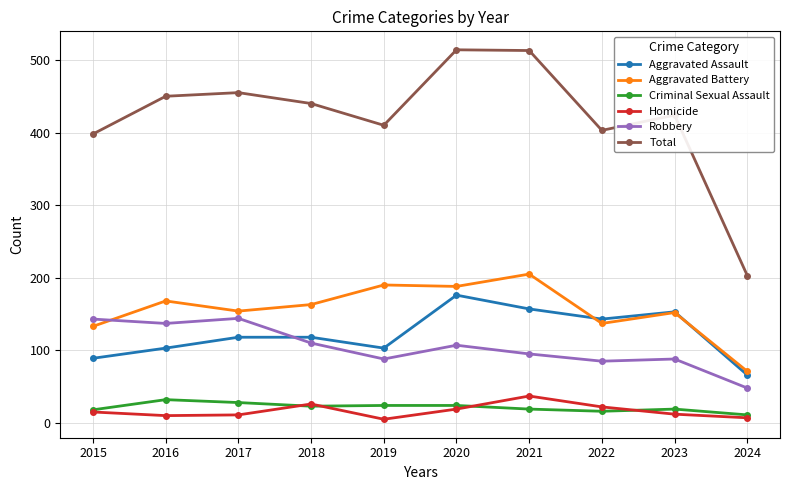

What are all the series names shown in the legend?

Aggravated Assault, Aggravated Battery, Criminal Sexual Assault, Homicide, Robbery, Total